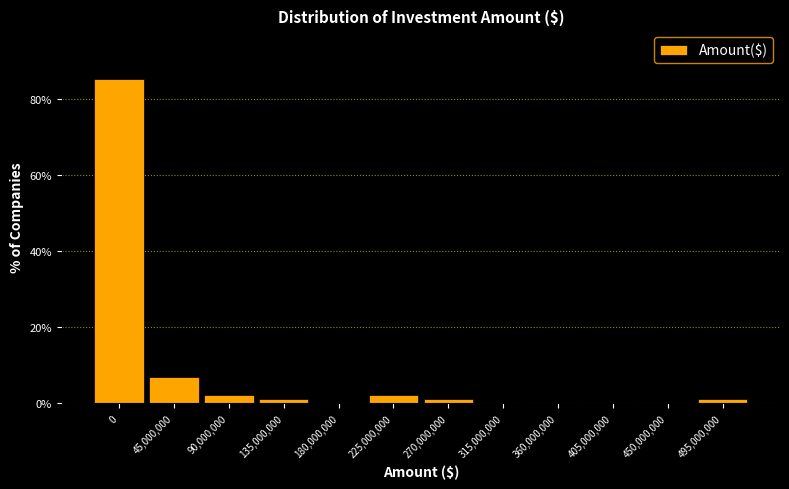

Reading left to right, what are all the values shown in this chart?

0=85.2	45,000,000=6.8	90,000,000=2.3	135,000,000=1.1	180,000,000=0.0	225,000,000=2.3	270,000,000=1.1	315,000,000=0.0	360,000,000=0.0	405,000,000=0.0	450,000,000=0.0	495,000,000=1.1